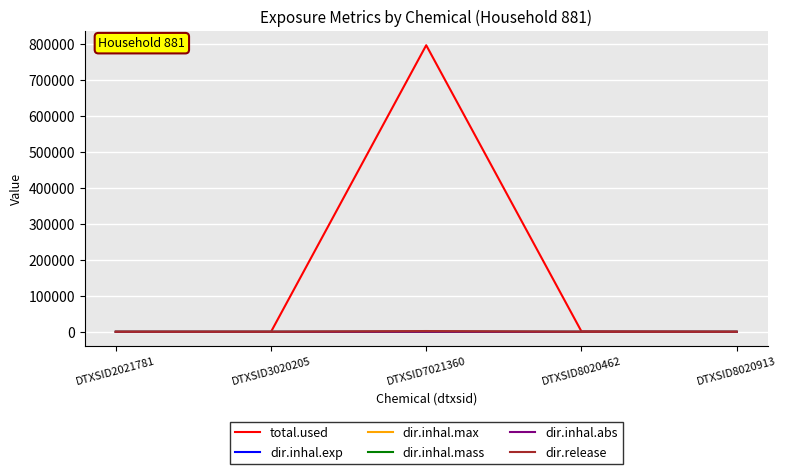

At which category does the chart reach its peak across all series?

DTXSID7021360